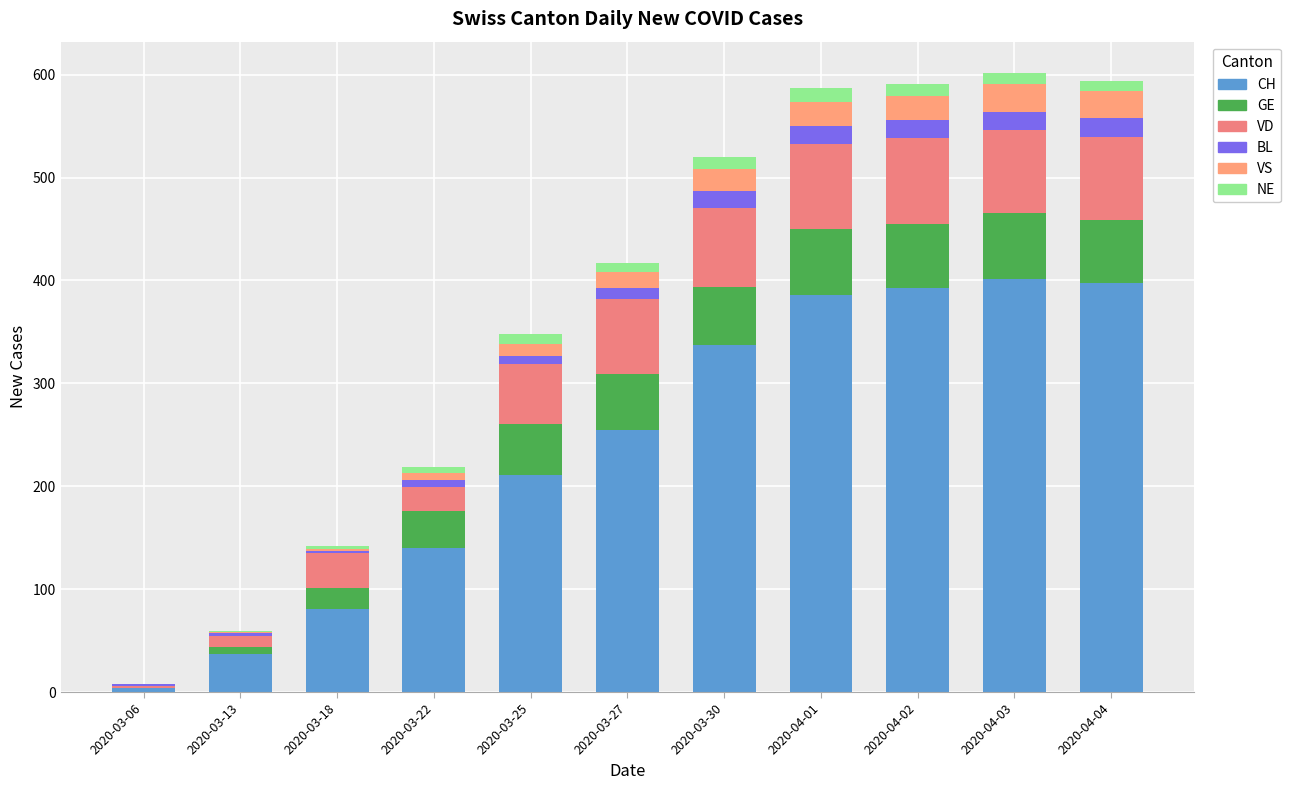

Are the bars horizontal?

No